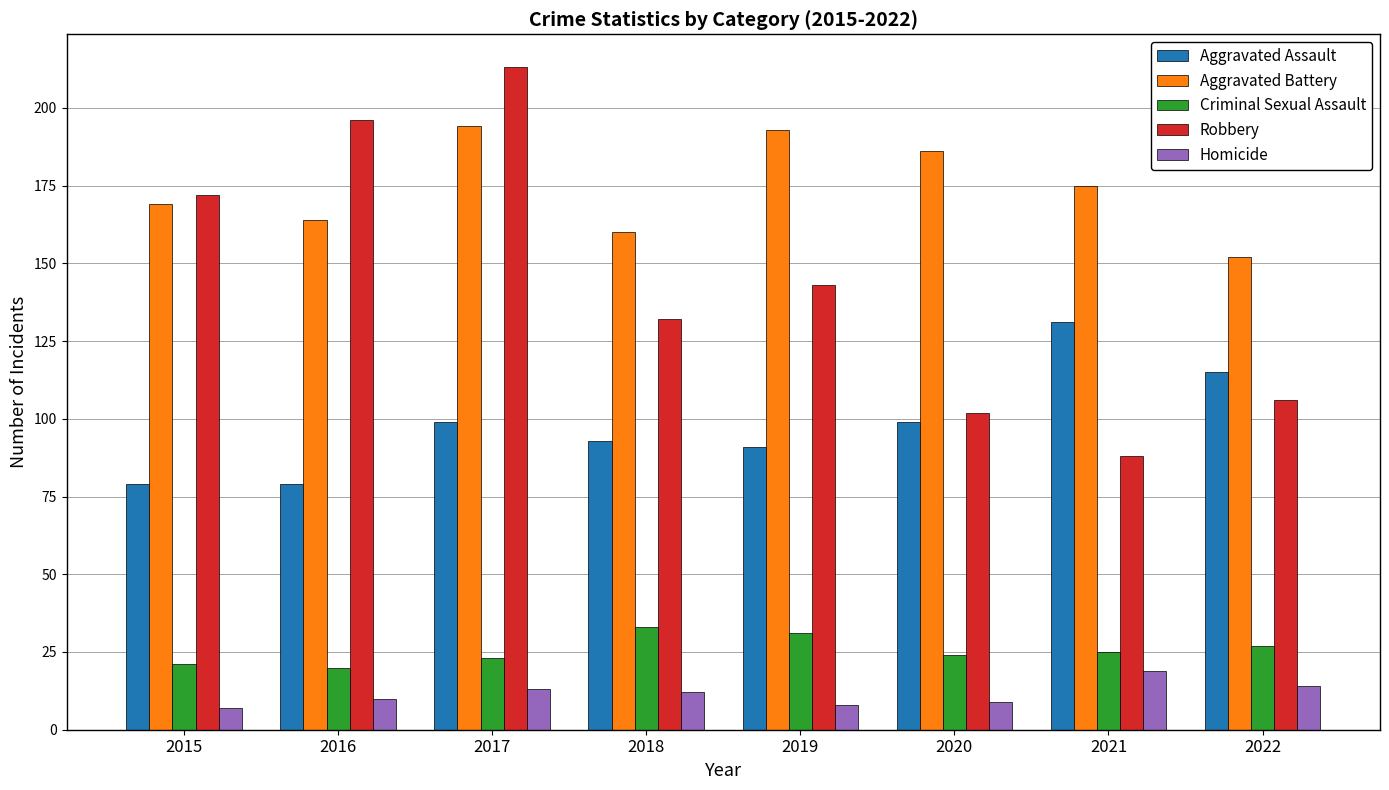

How many bars are there in each group?

5